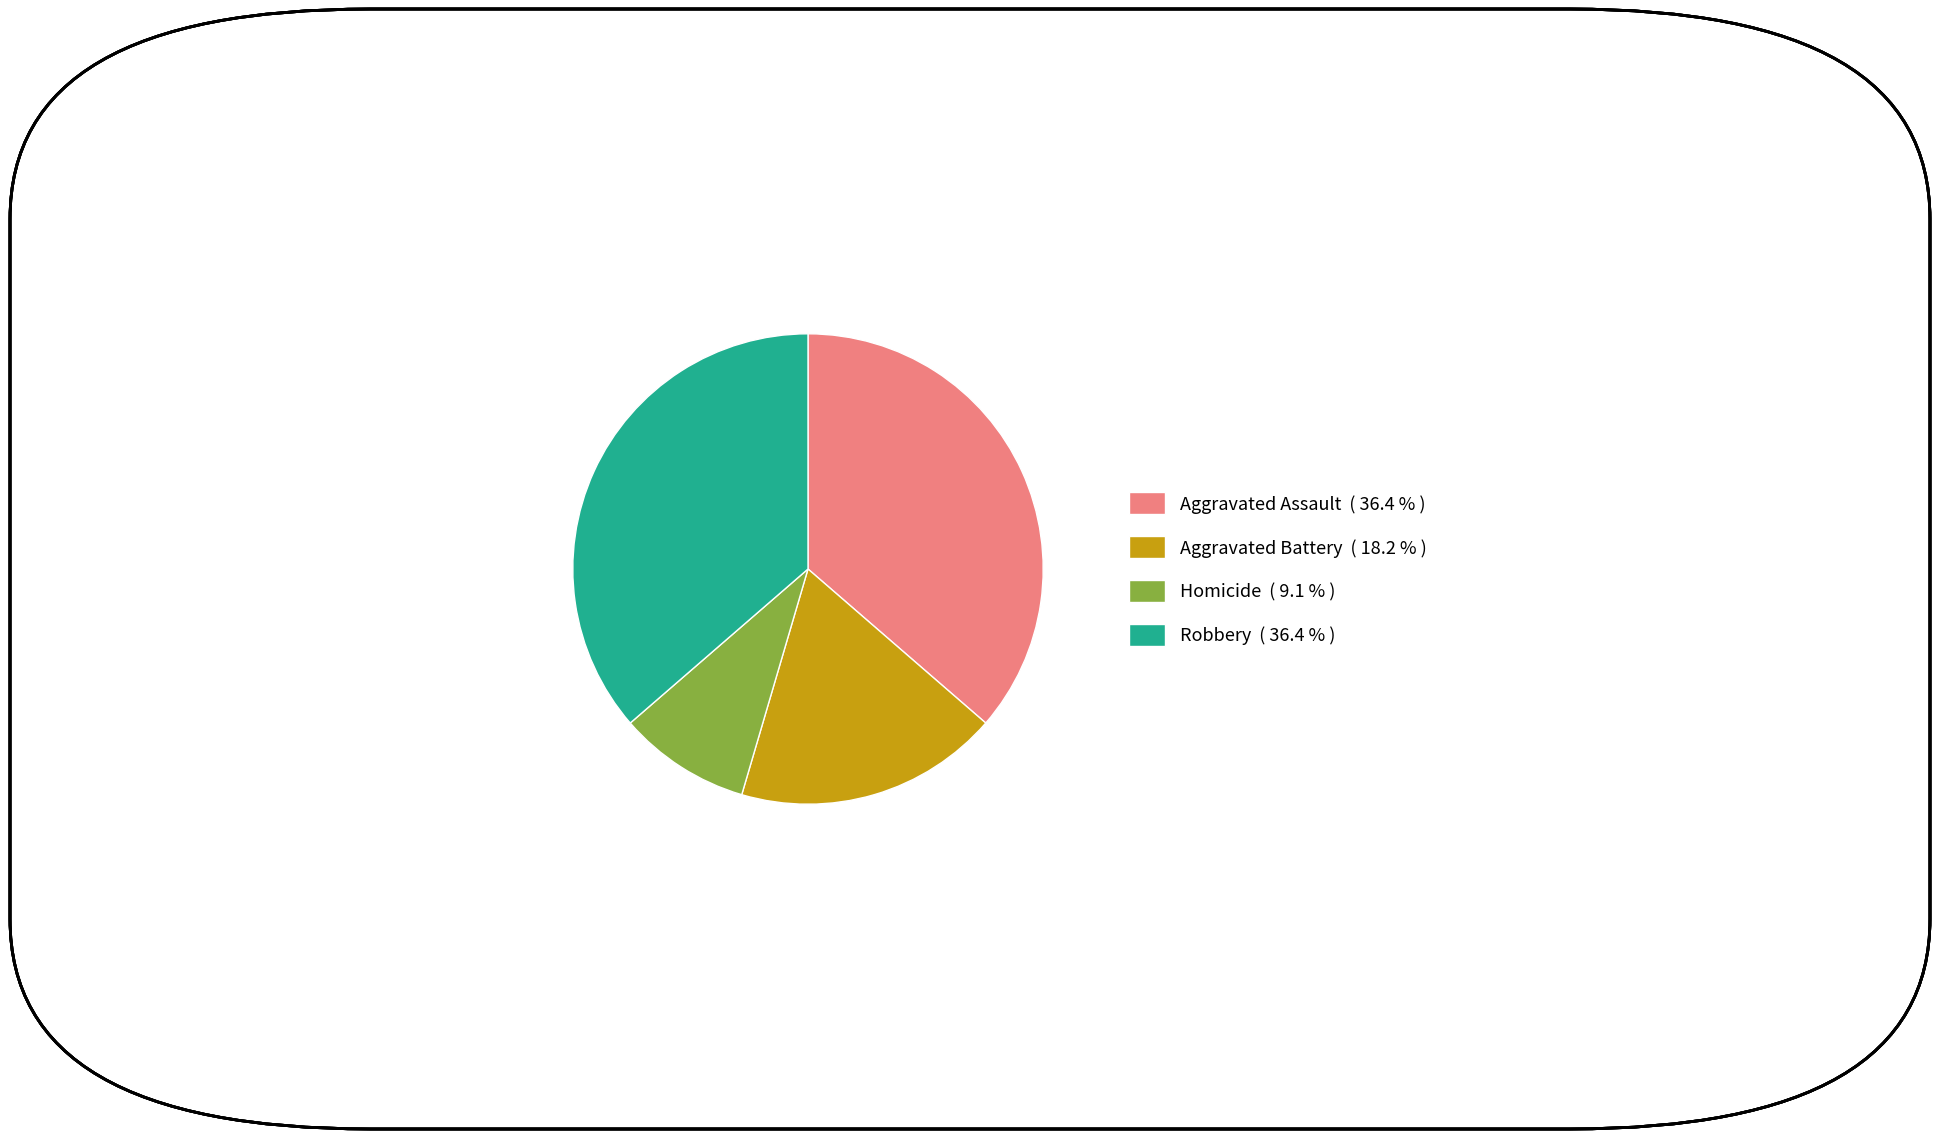

Is there a majority slice in this chart?

No